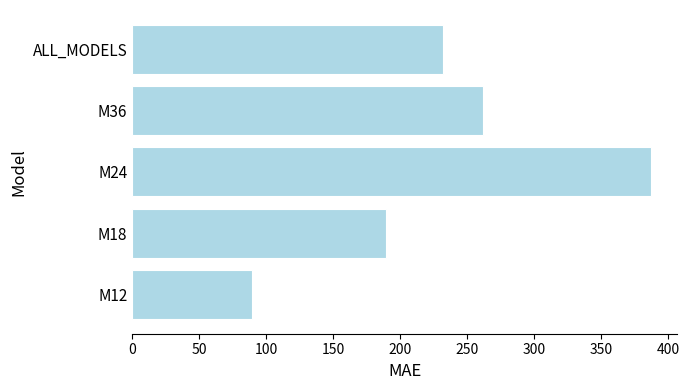

Reading bottom to top, what are all the values shown in this chart?

M12=89.6	M18=189.7	M24=387.2	M36=261.6	ALL_MODELS=232.0